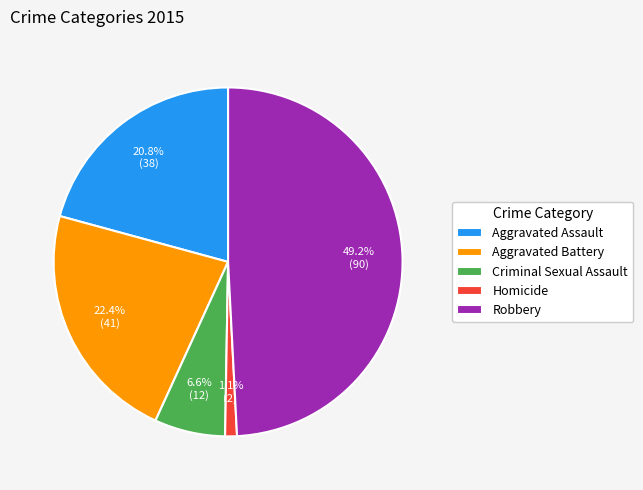

Is the sum of Homicide and Aggravated Assault greater than half?

No